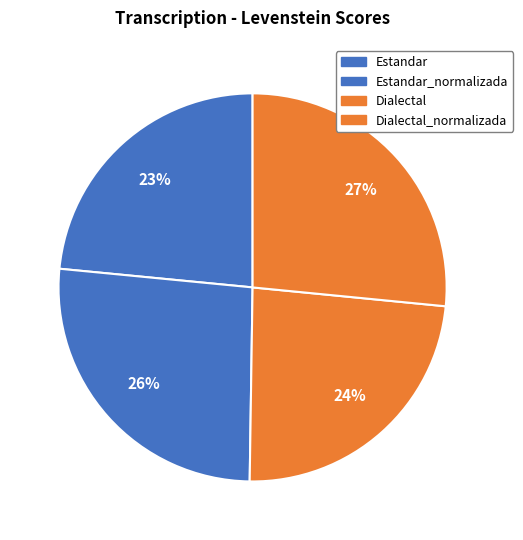

How many segments does this pie chart have?

4